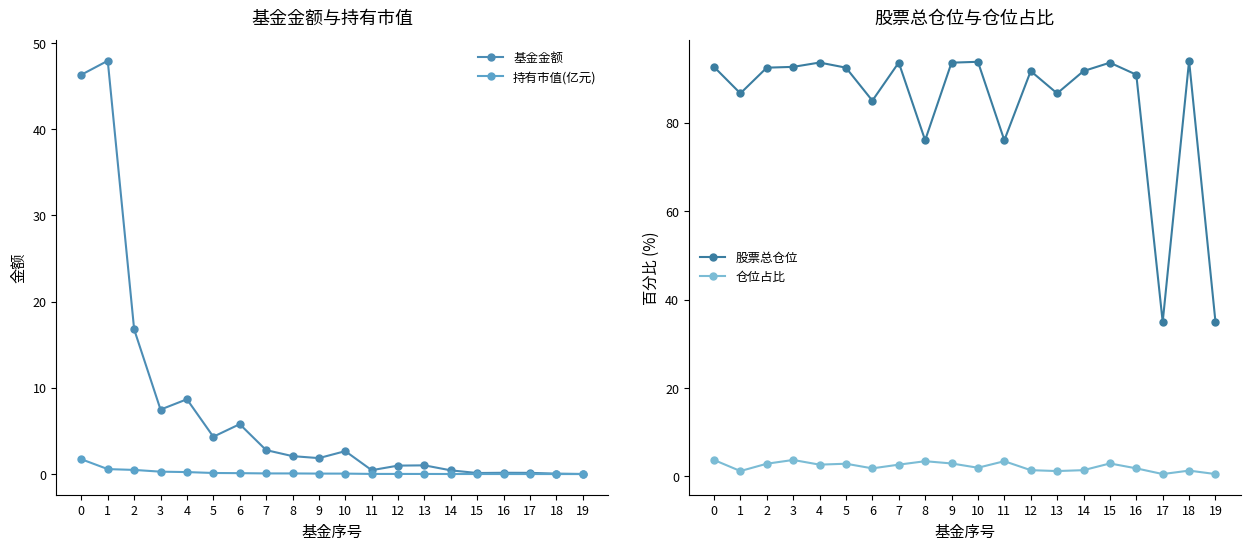

Where is 股票总仓位 nearest to the value 64?

8